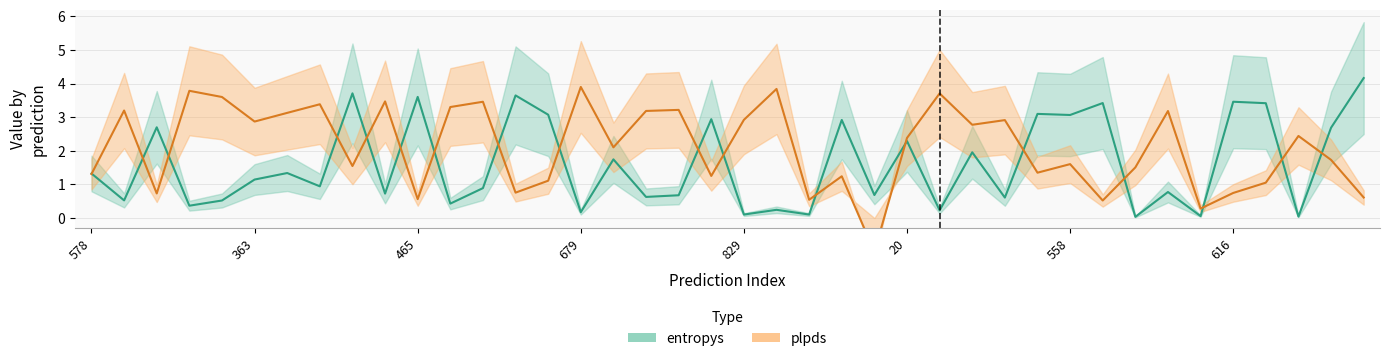

What is the minimum value shown in the chart?

-1.0